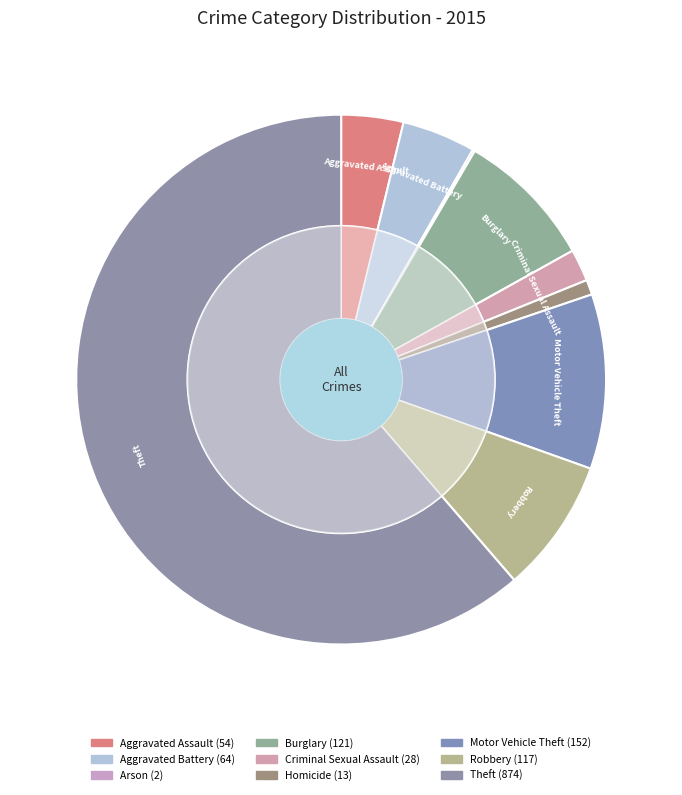

To the nearest percent, what percentage of the pie is Homicide?

1%